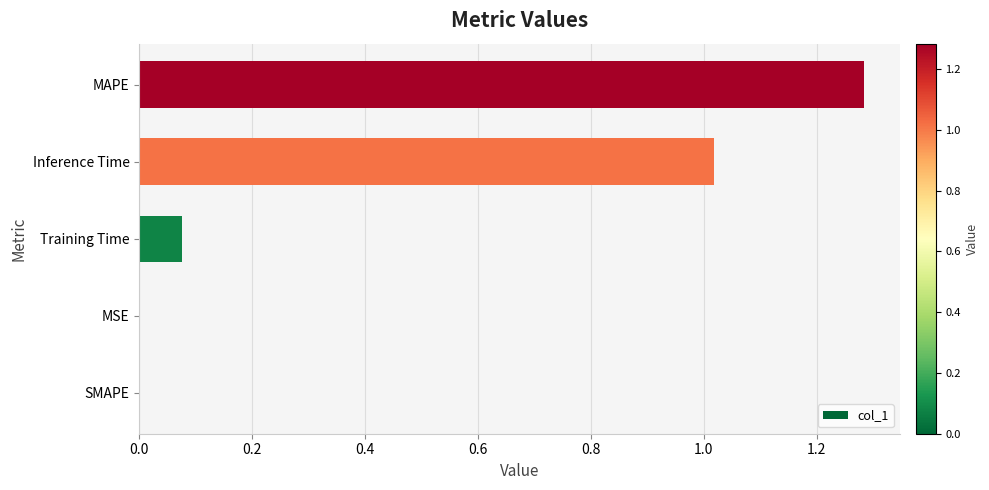

True or false: the data shows 0.6 at MAPE.

False